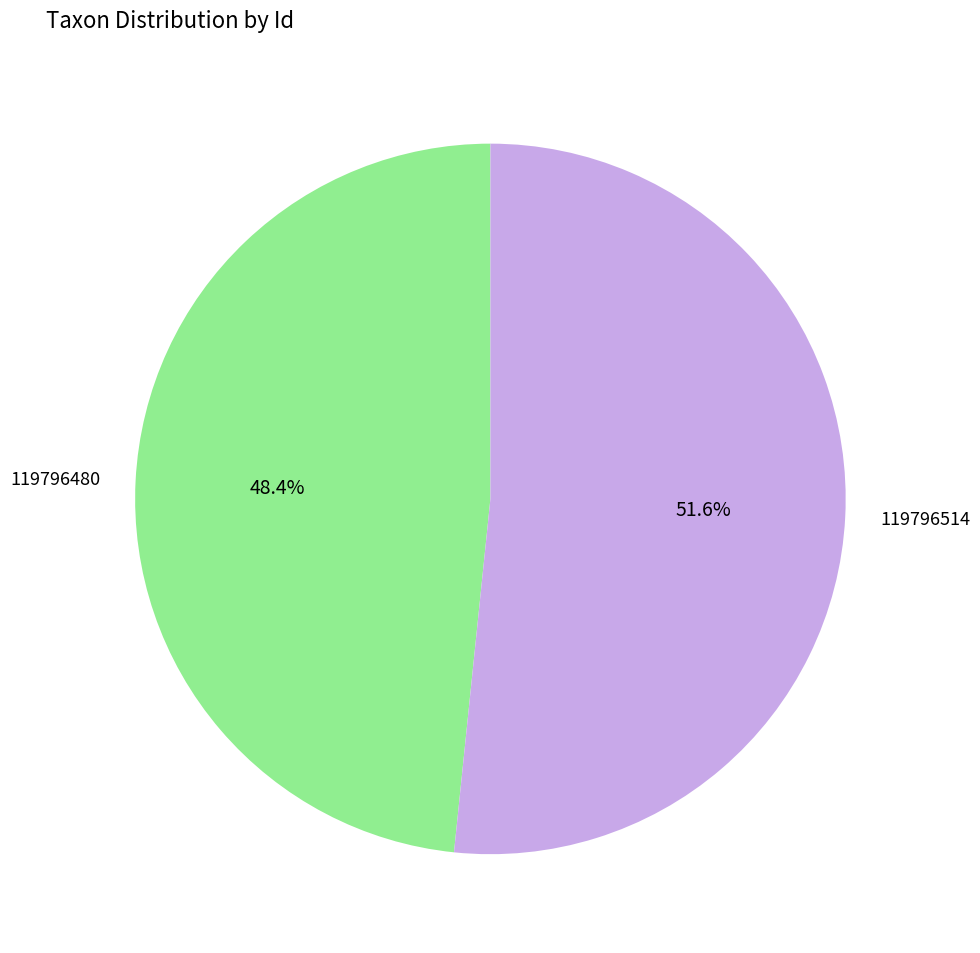

How many segments does this pie chart have?

2